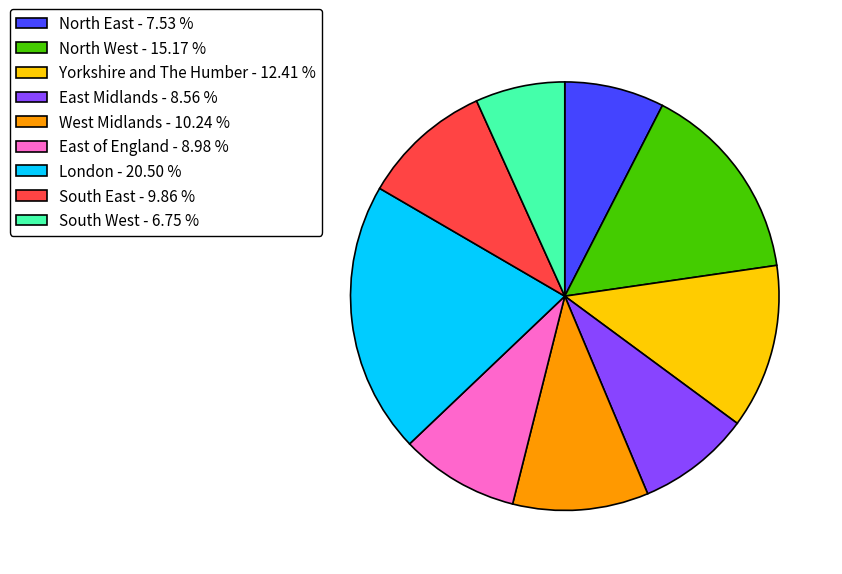

Which slice is the largest?

London